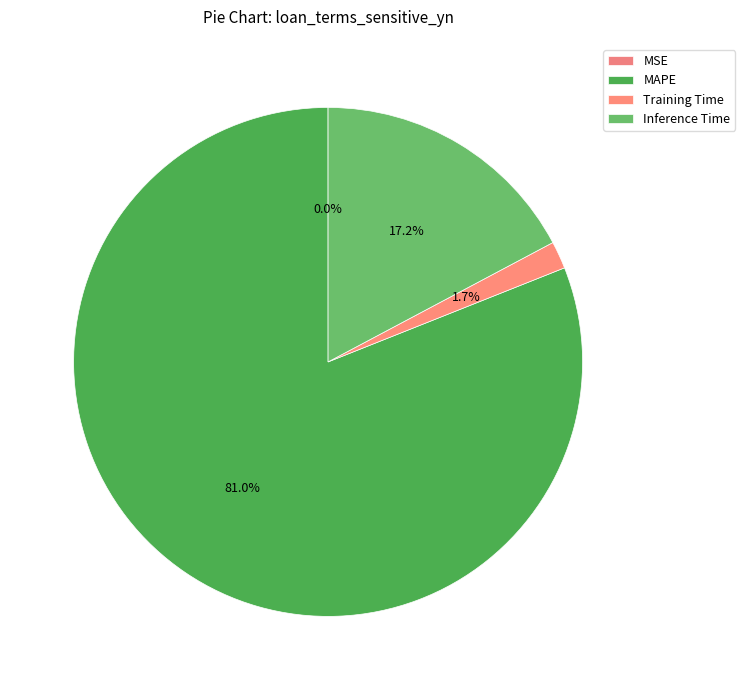

Which slice is the smallest?

MSE